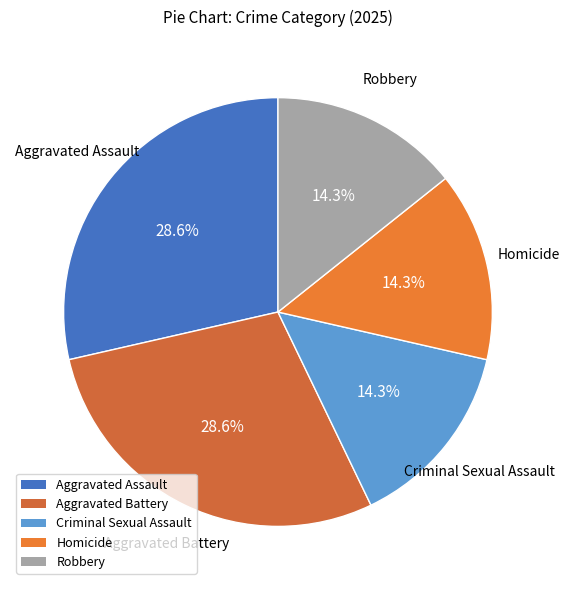

Does any single category account for the majority?

No